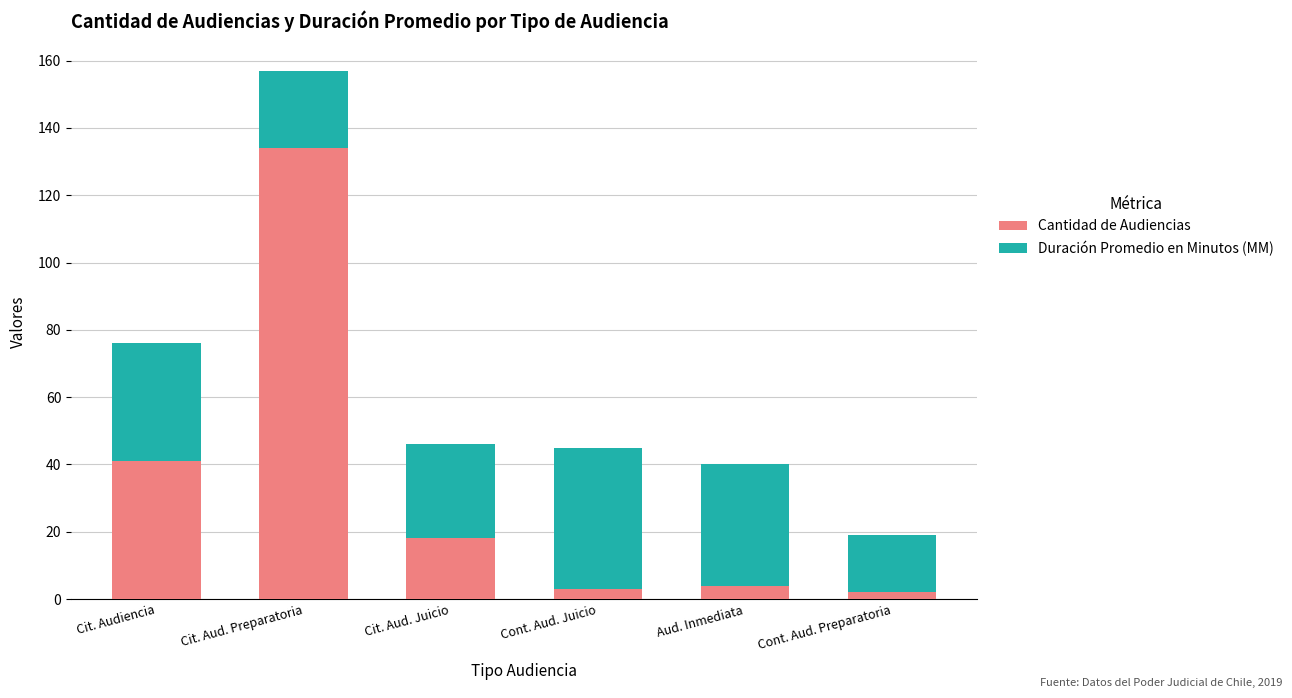

At which category is the sum across all series the highest?

Cit. Aud. Preparatoria